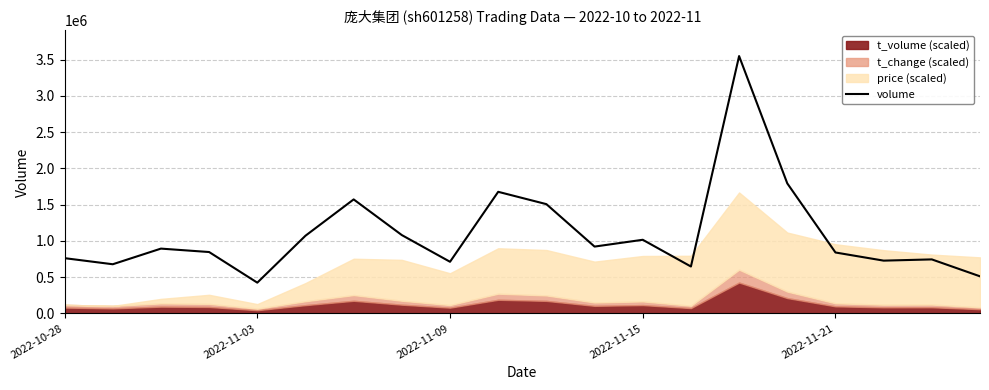

What is the average value?

1099114